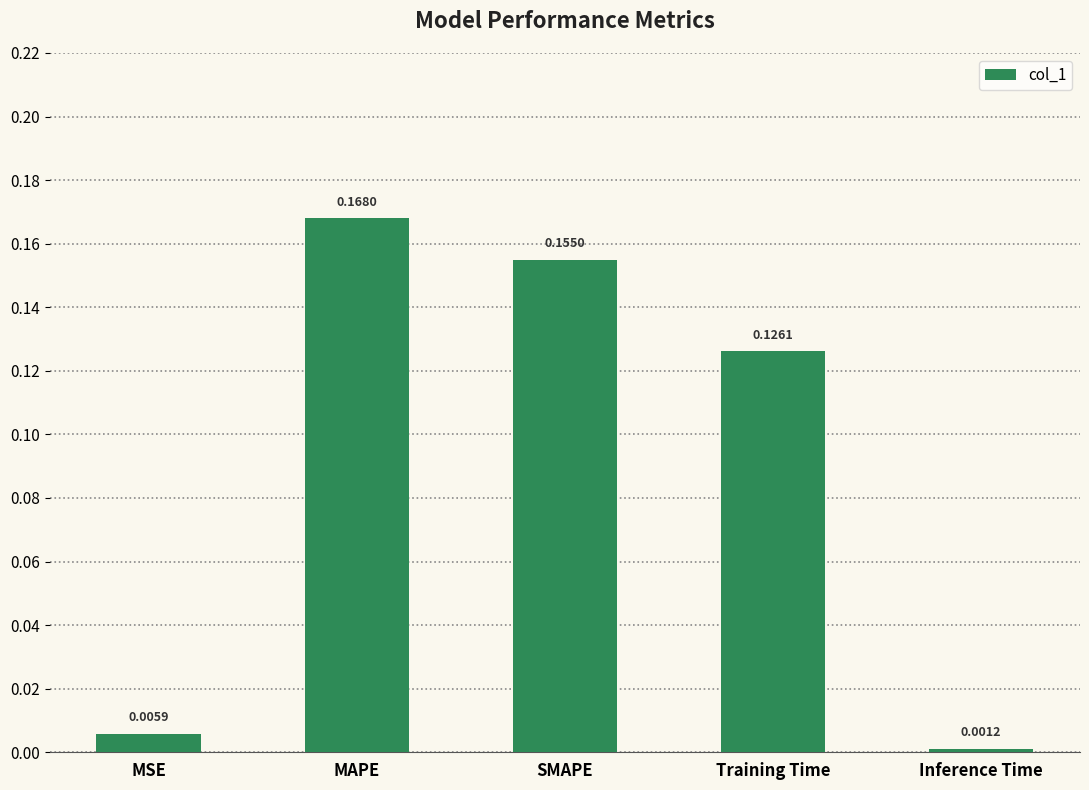

Are the bars horizontal?

No